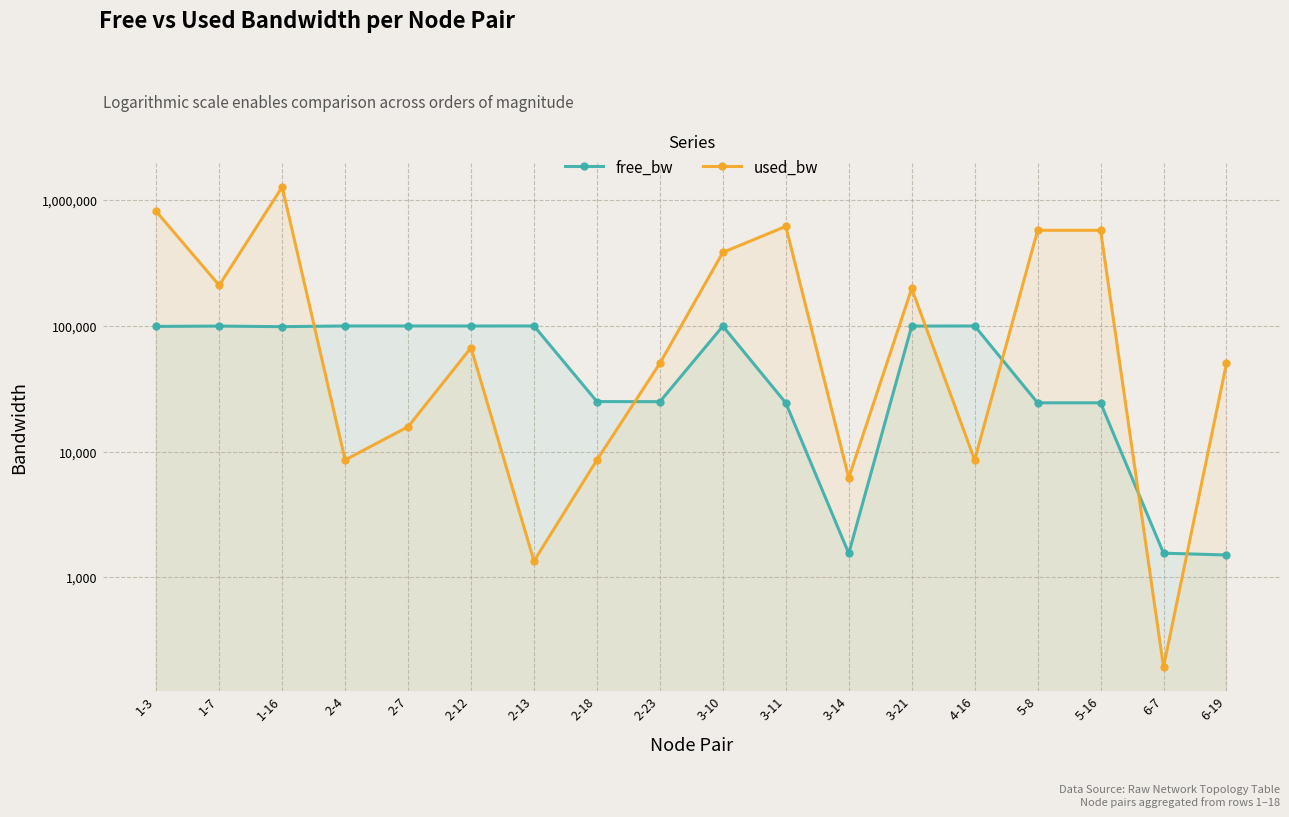

At 2-4, list the series in order from largest to smallest.

free_bw, used_bw